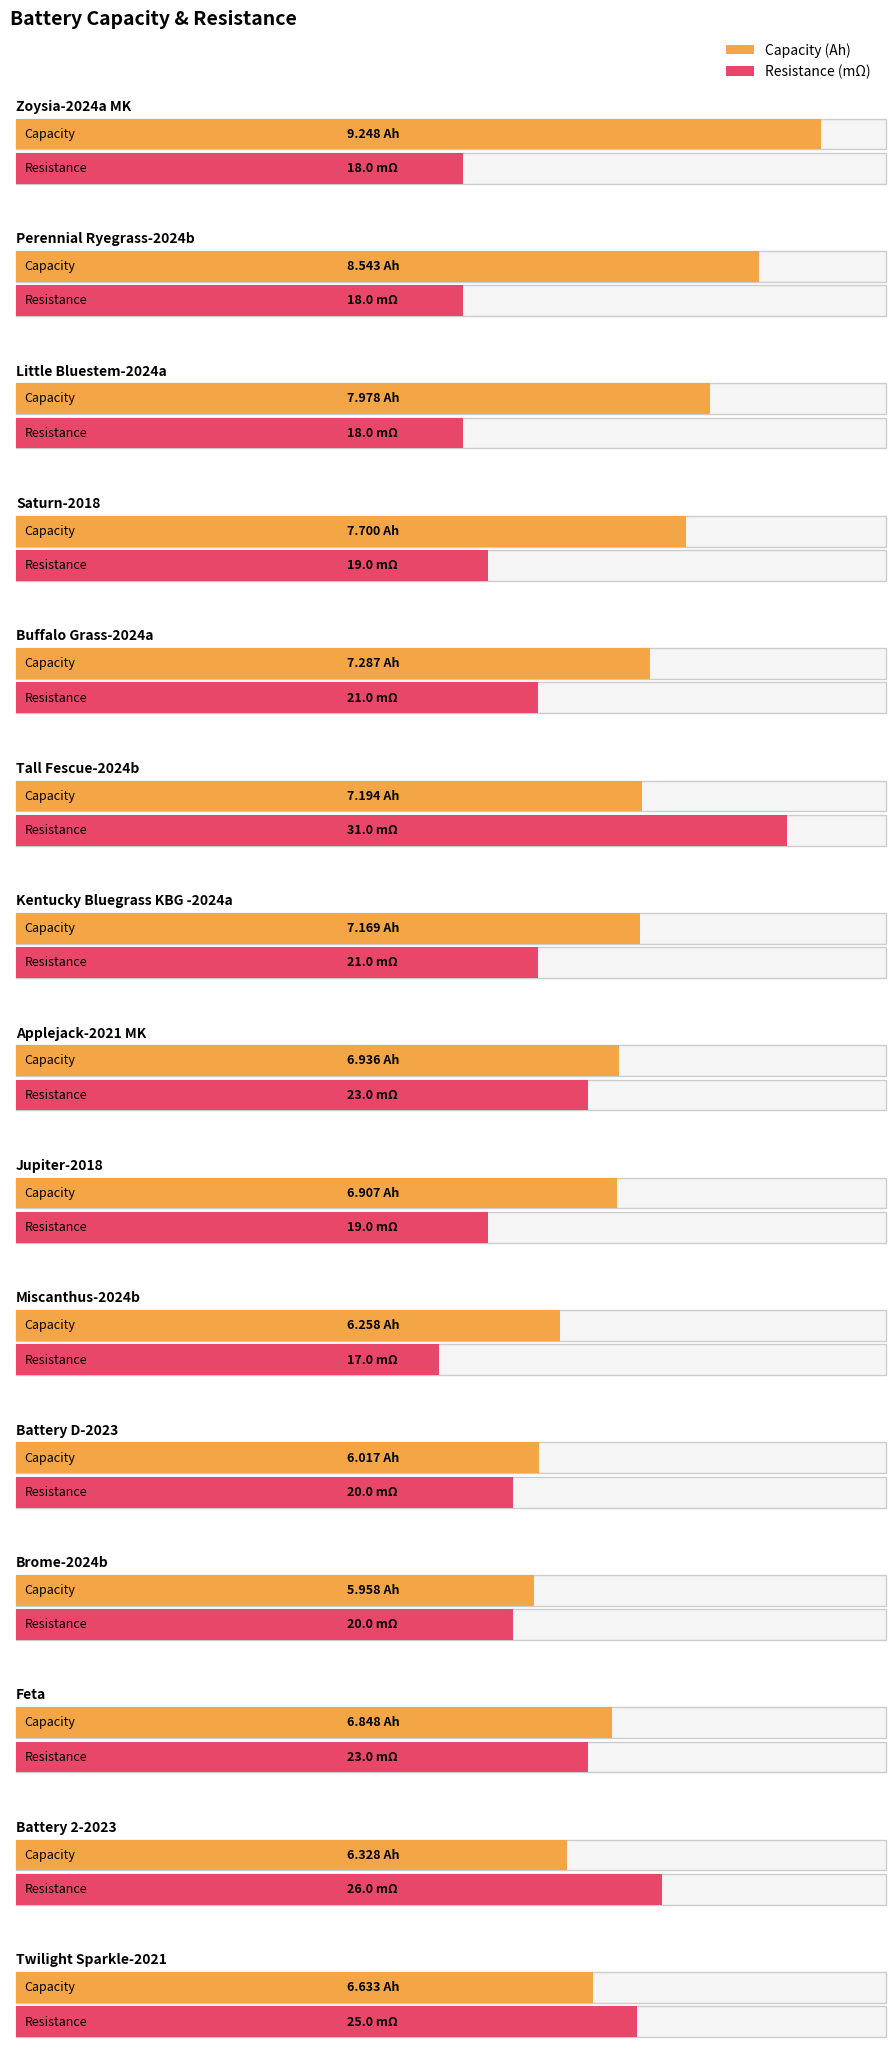

Which series changed the most between Jupiter-2018 and Miscanthus-2024b?

Resistance